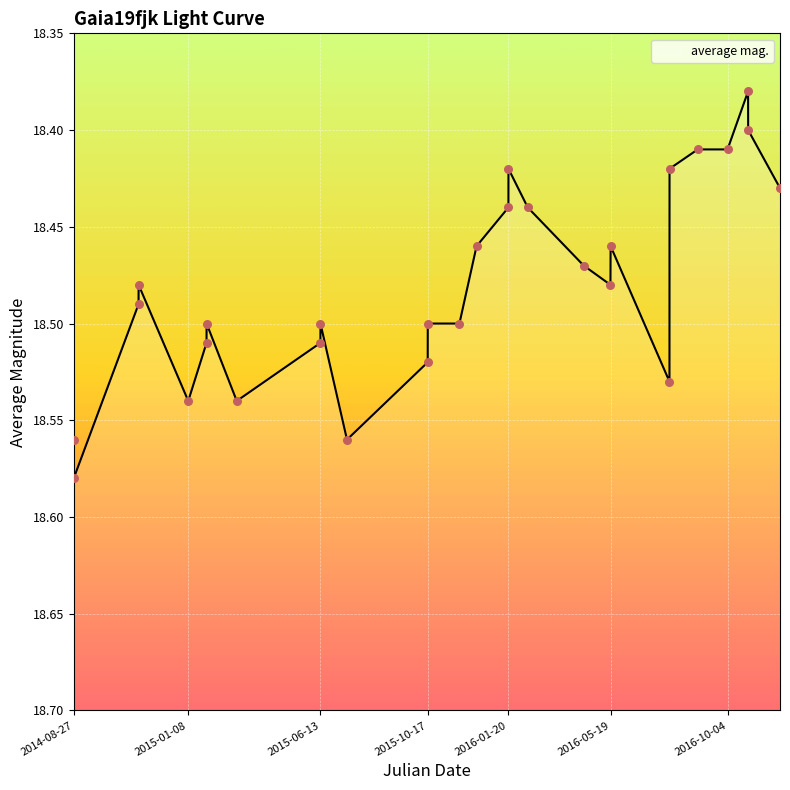

Between 2015-03-07 and 2014-08-27, which is larger?

2014-08-27